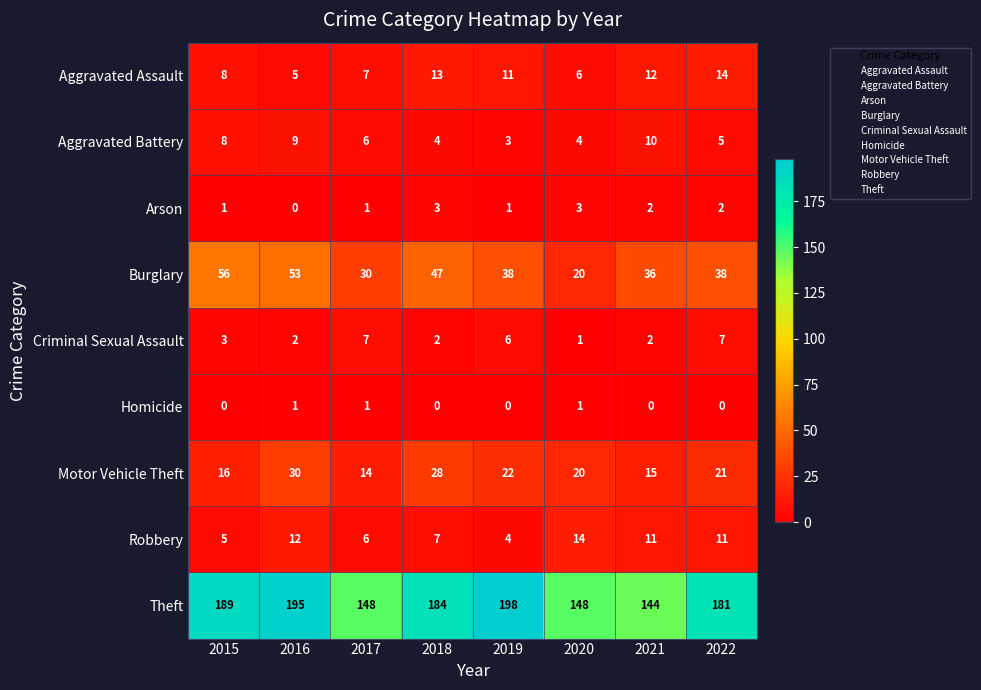

At how many categories does at least one series exceed 107?

8